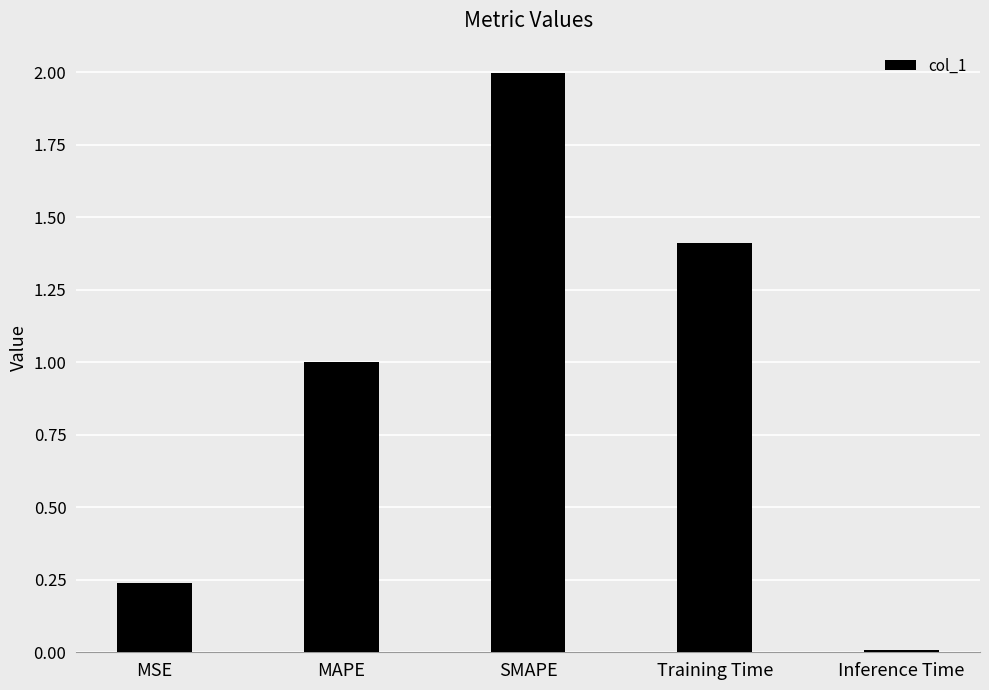

What is the greatest value displayed?

2.0